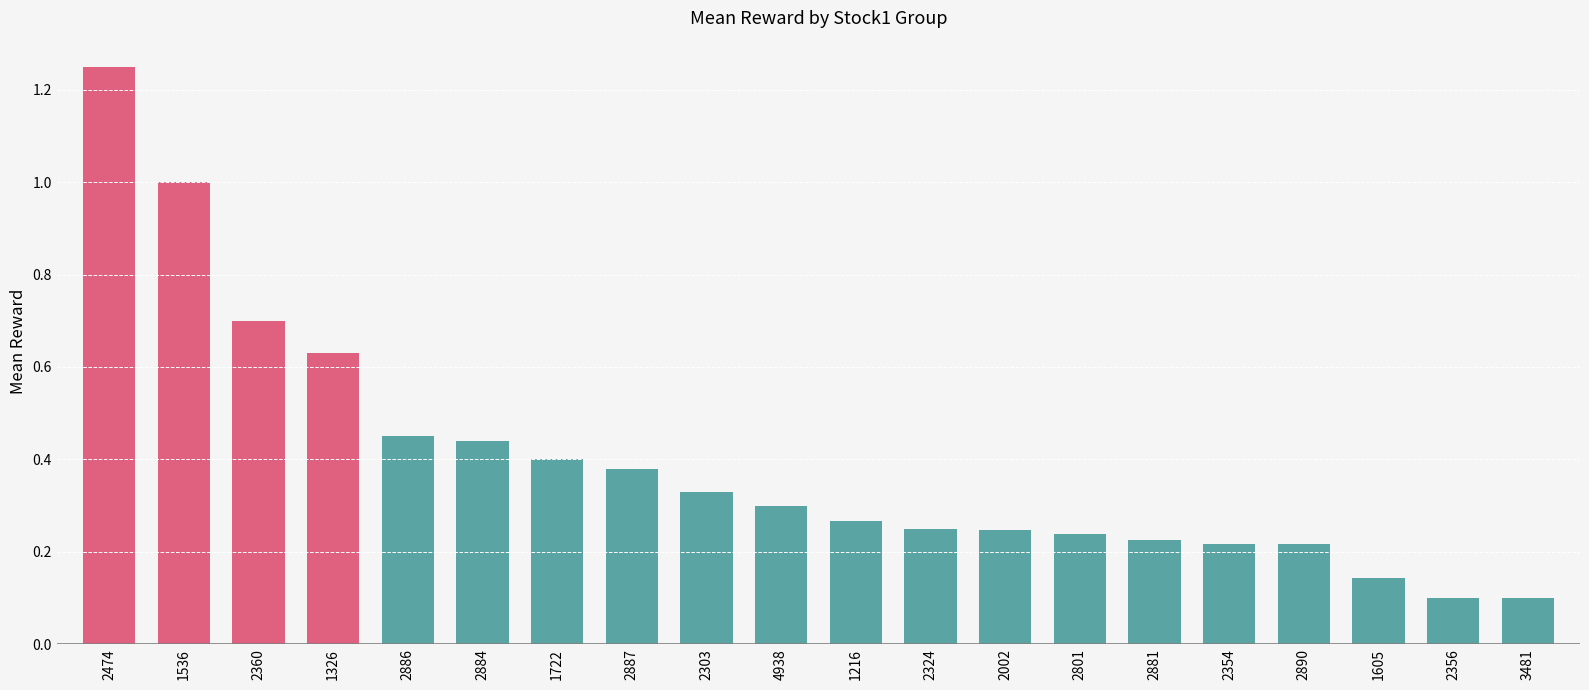

What is the label of the 8th bar from the left?

2887